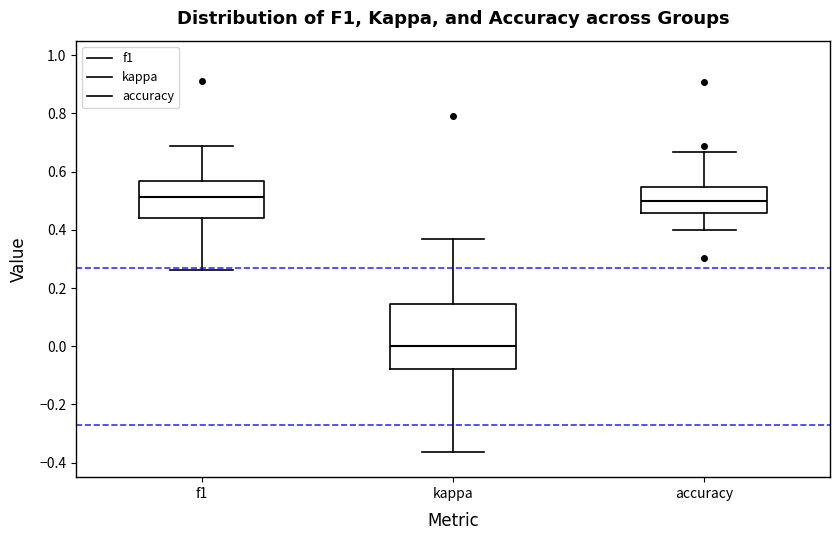

Where does the median line of the box for f1 sit on the y-axis? The values are not printed on the chart, so give them approximately, as read against the axis.

0.52